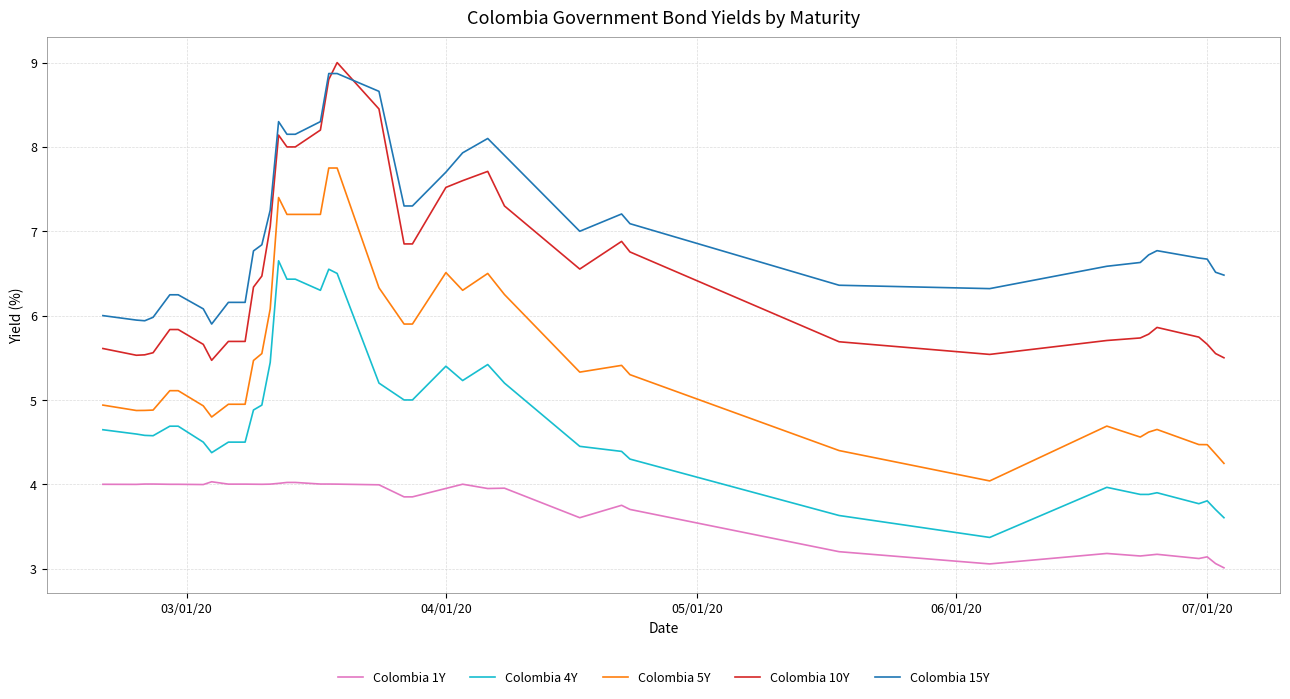

True or false: Colombia 15Y and Colombia 4Y intersect in this chart.

False